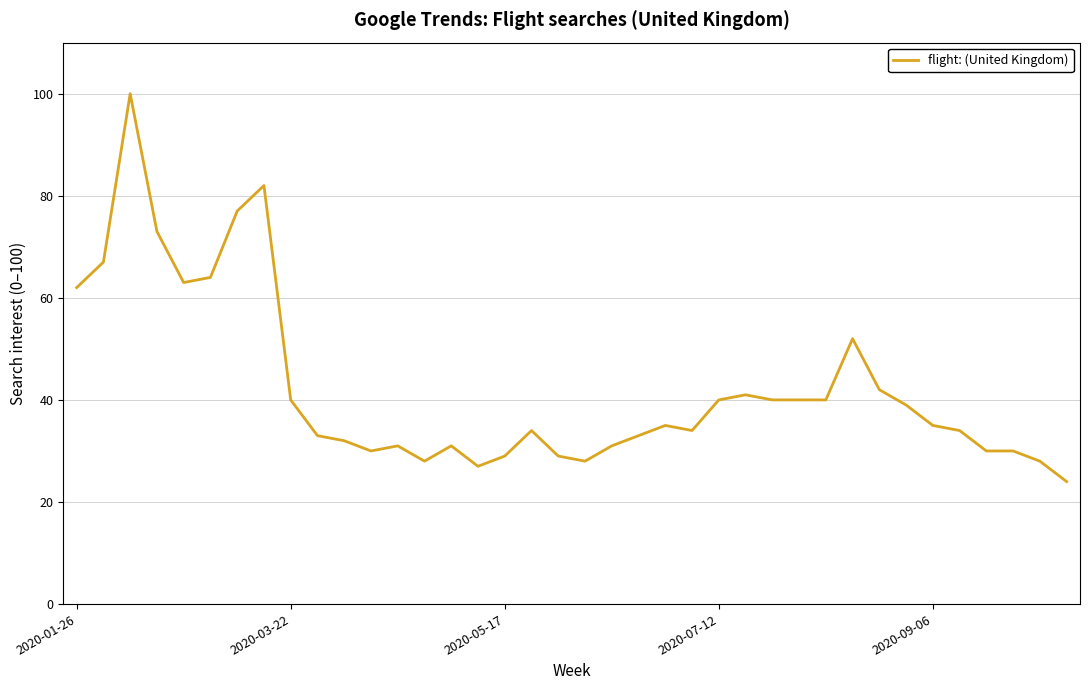

How many lines are shown in the chart?

1